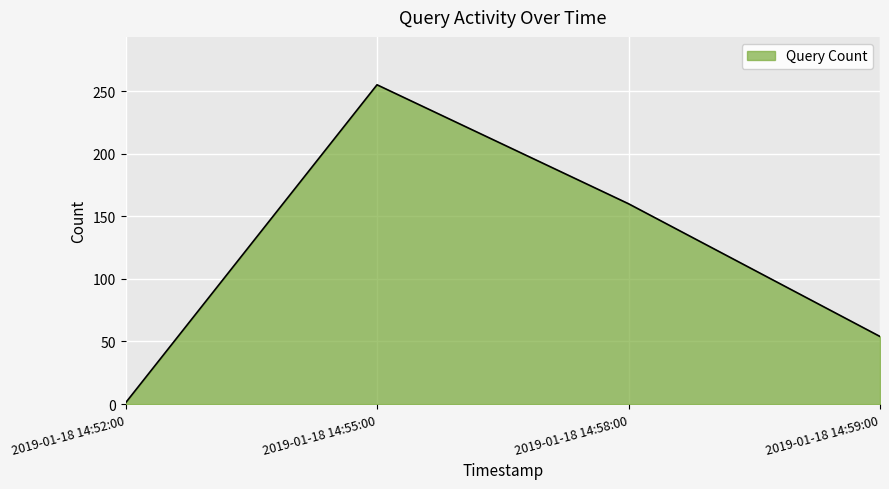

The chart shows a value of 159 at 2019-01-18 14:55:00. True or false?

False